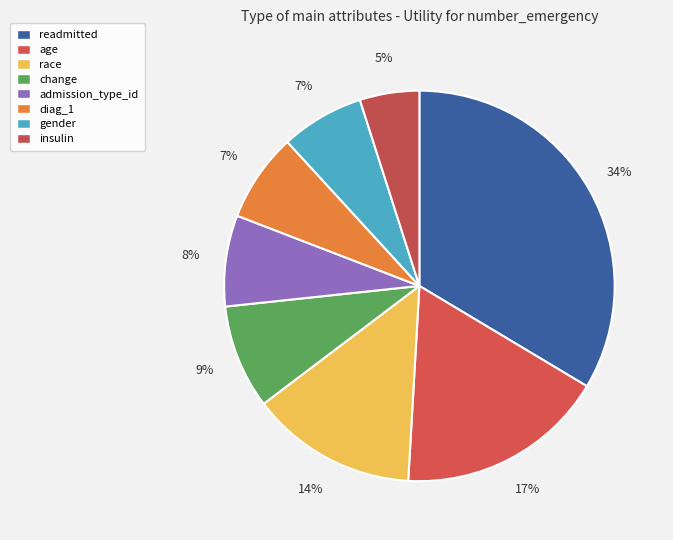

Does diag_1 account for over 50% of the chart?

No